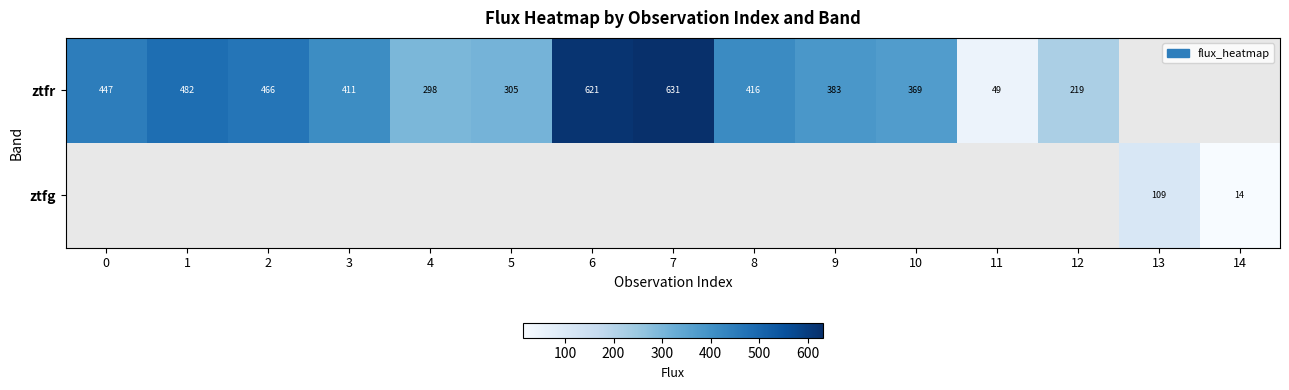

Which label corresponds to the largest value in the chart?

7